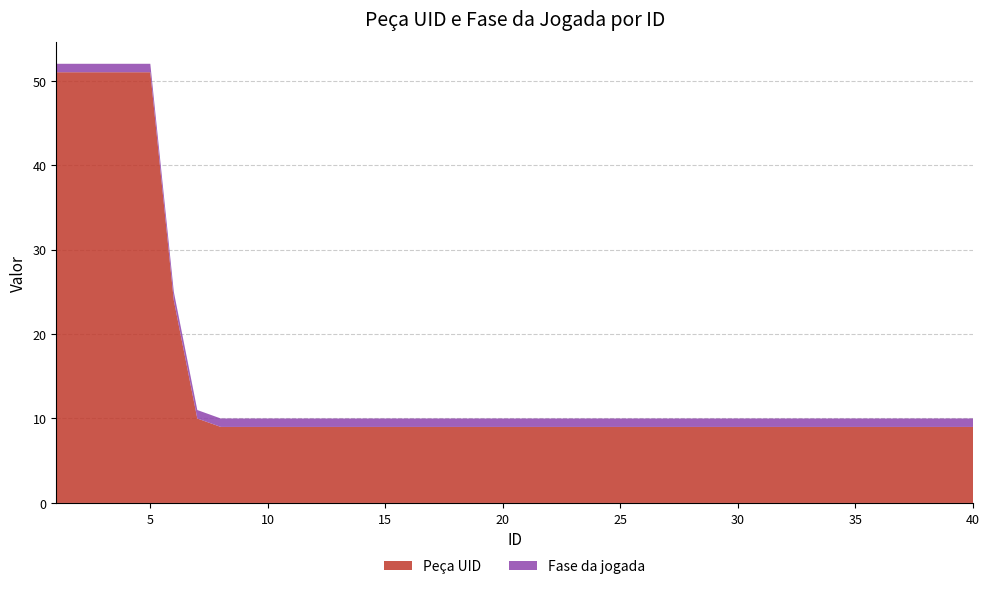

Reading left to right, extract all data points from this chart.

Peça UID: 1=51	2=51	3=51	4=51	5=51	6=24	7=10	8=9	9=9	10=9	11=9	12=9	13=9	14=9	15=9	16=9	17=9	18=9	19=9	20=9	21=9	22=9	23=9	24=9	25=9	26=9	27=9	28=9	29=9	30=9	31=9	32=9	33=9	34=9	35=9	36=9	37=9	38=9	39=9	40=9
Fase da jogada: 1=1	2=1	3=1	4=1	5=1	6=1	7=1	8=1	9=1	10=1	11=1	12=1	13=1	14=1	15=1	16=1	17=1	18=1	19=1	20=1	21=1	22=1	23=1	24=1	25=1	26=1	27=1	28=1	29=1	30=1	31=1	32=1	33=1	34=1	35=1	36=1	37=1	38=1	39=1	40=1